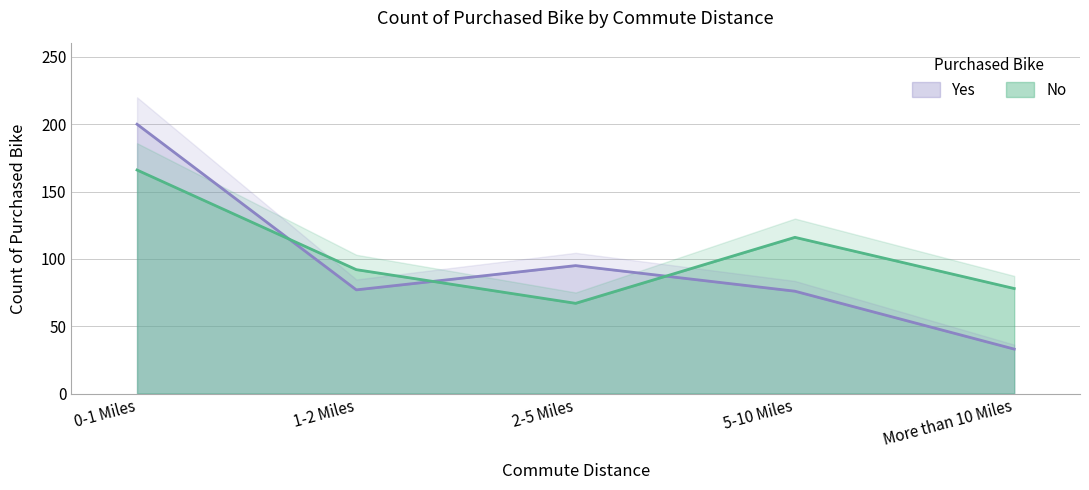

Which series ends up on top after the final intersection of Yes and No?

No